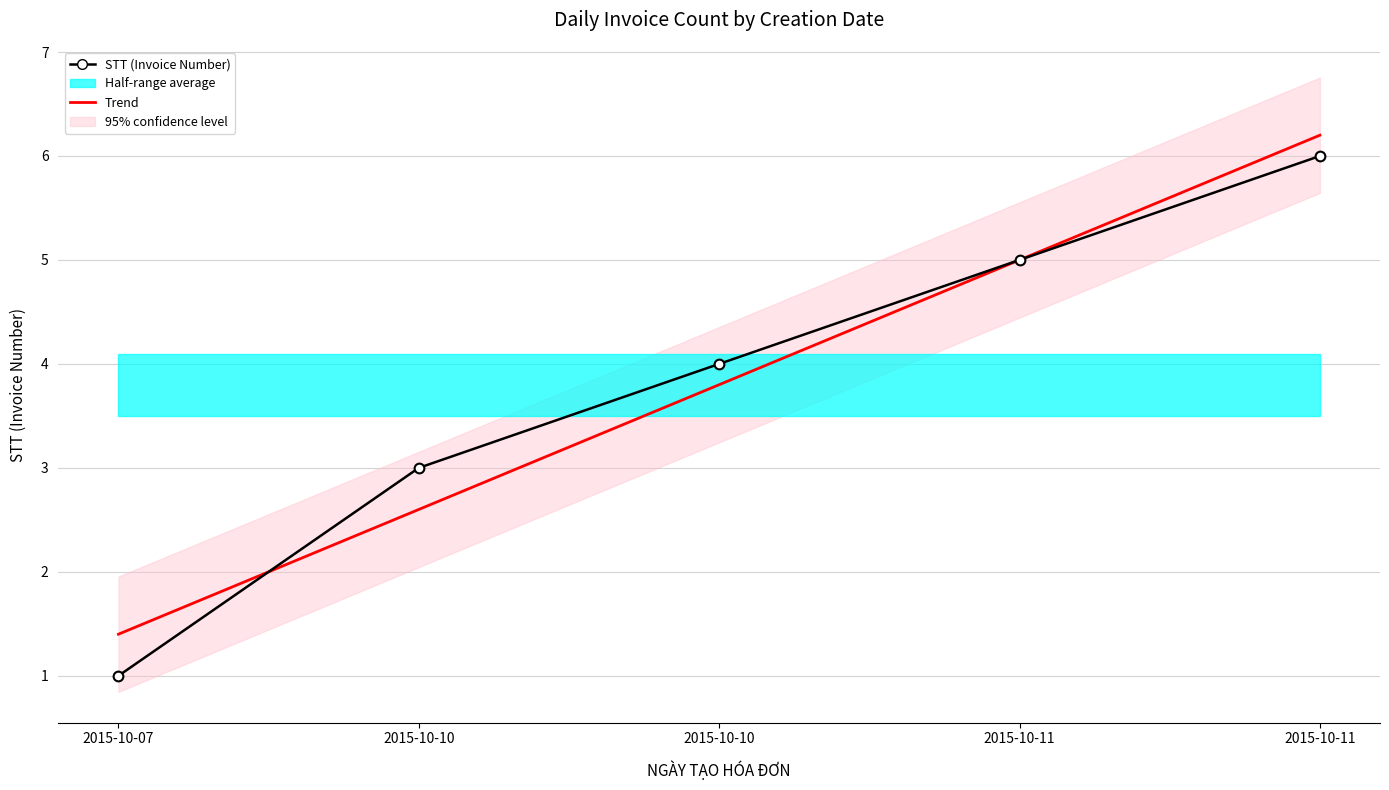

Does the chart have visible grid lines?

Yes